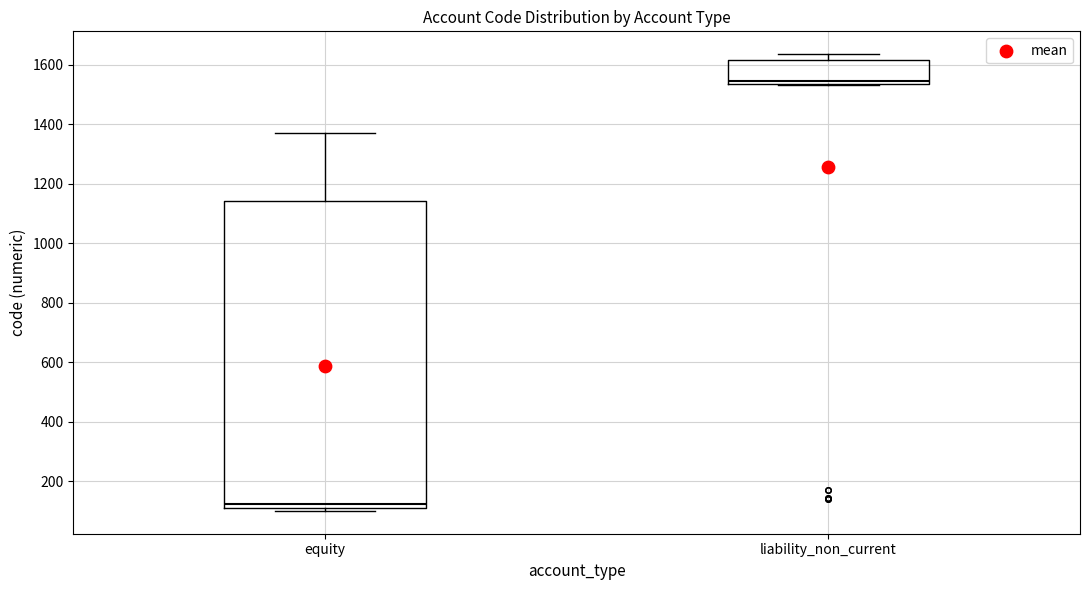

Reading left to right, transcribe this box plot: for each box, give where its median line is, the range the box spans, and where its two whiskers end, as read against the y-axis. The values are not printed on the chart, so give them approximately, as read against the axis.

equity: median 120, box 100 to 1140, whiskers 100 (just below the box's lower edge) to 1380
liability_non_current: median 1540 (just above the box's lower edge), box 1540 to 1620, whiskers 1540 to 1640